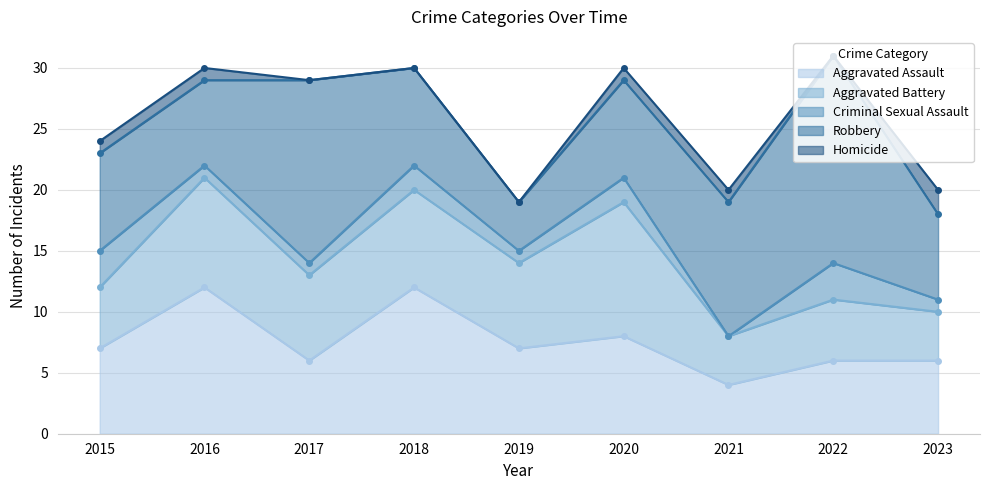

What is the value of the Aggravated Assault (line) point at the 6th from the left?

8